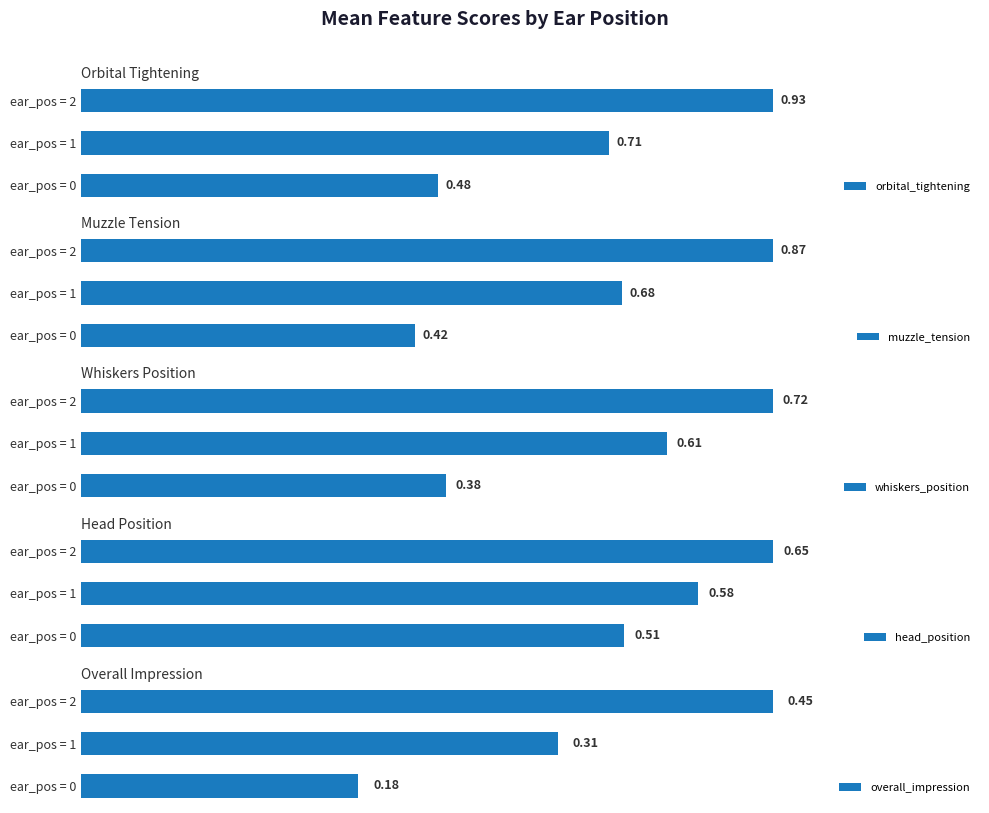

What is the average value of the whiskers_position series?

0.6